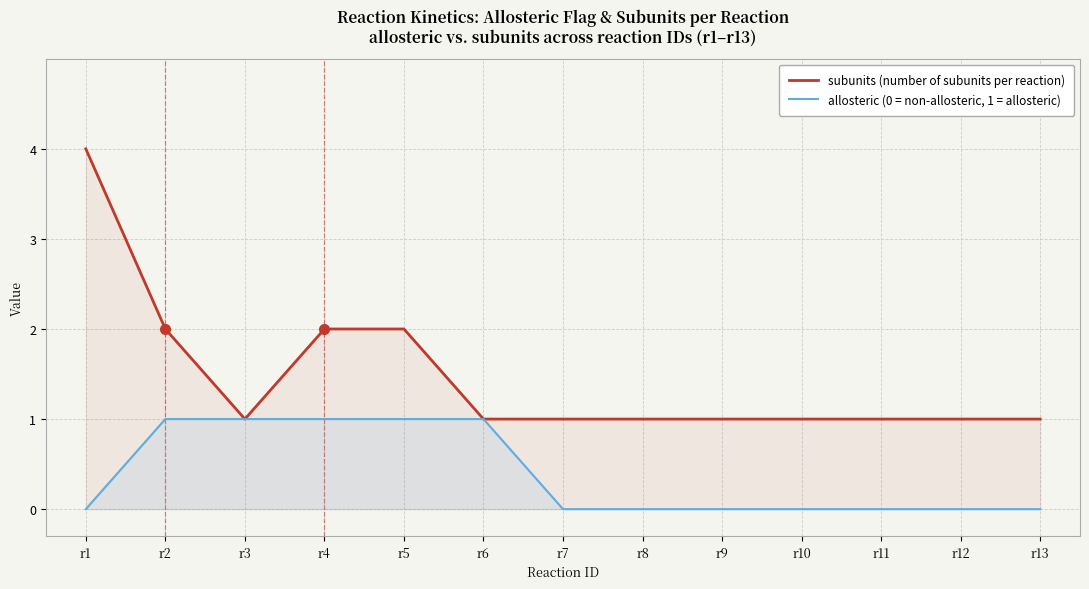

Count the number of data series in this chart.

2